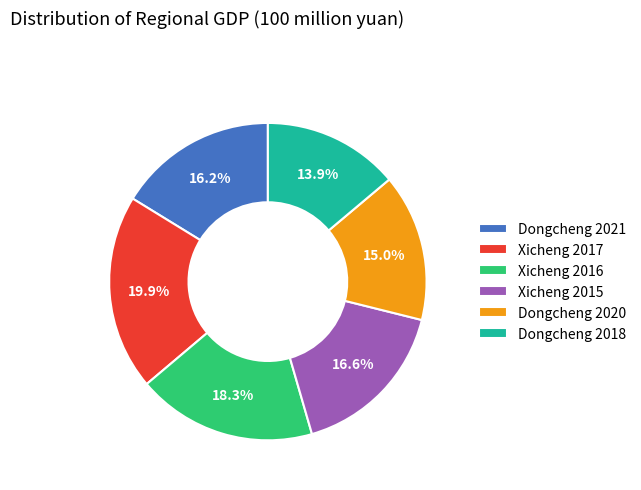

Which has a higher value, Dongcheng 2018 or Dongcheng 2020?

Dongcheng 2020